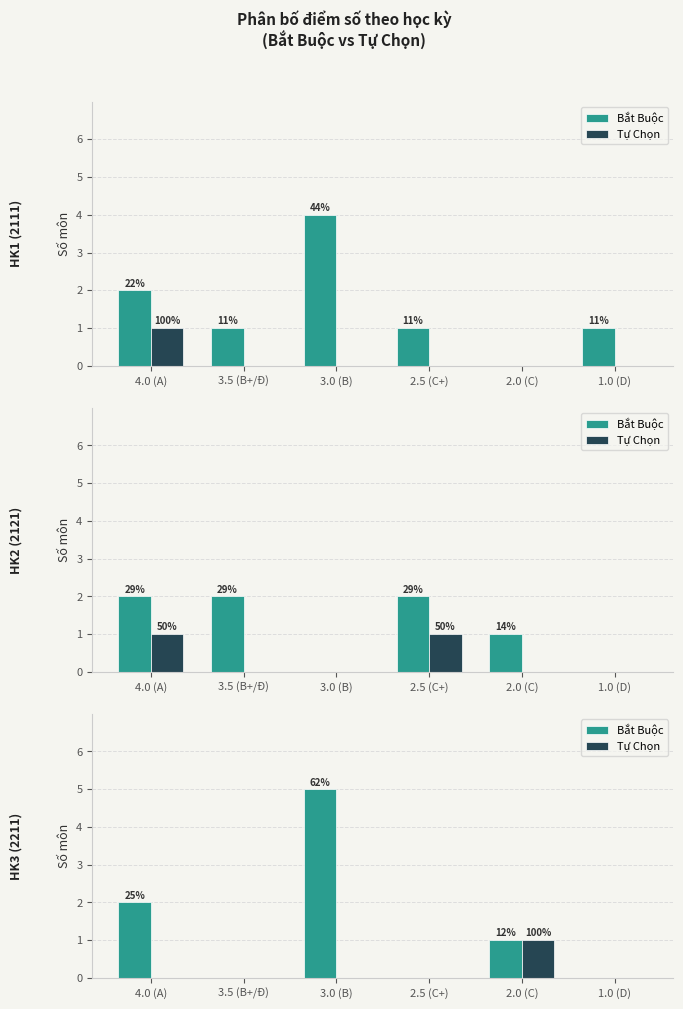

At which category is the sum across all series the highest?

3.0 (B)